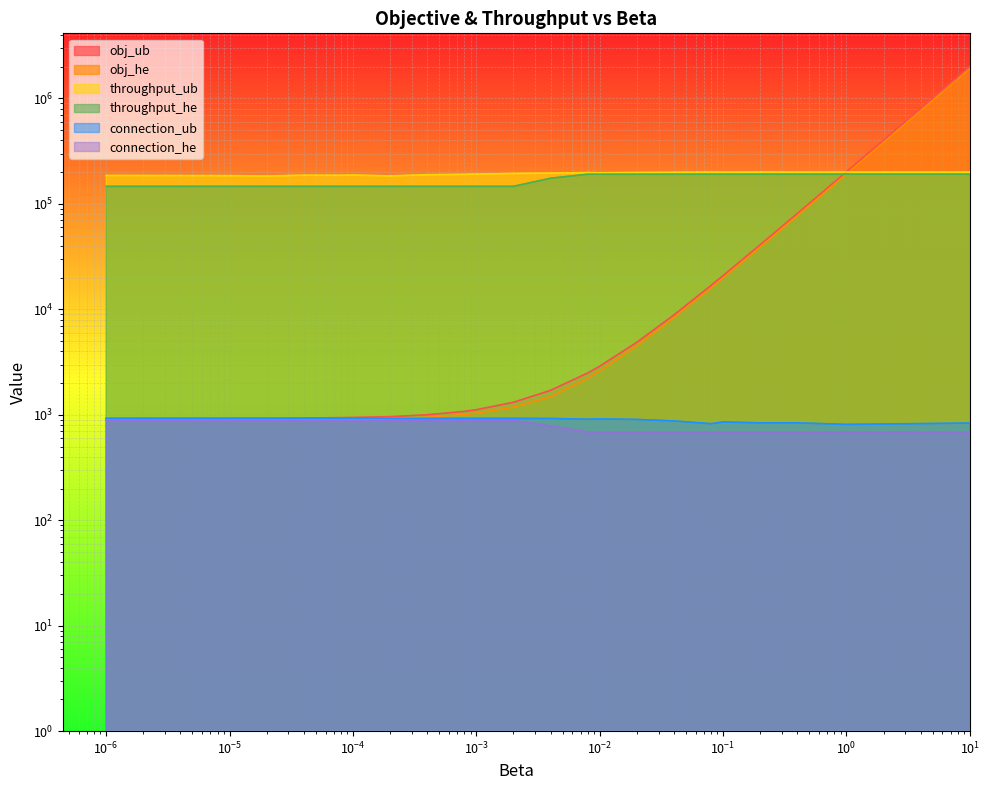

Which category has the lowest value across all series?

0.008